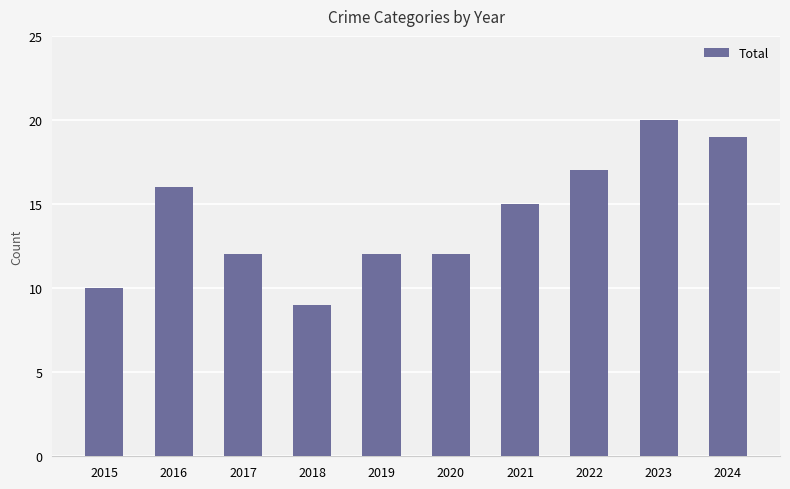

What is the difference between the second highest and minimum values?

10